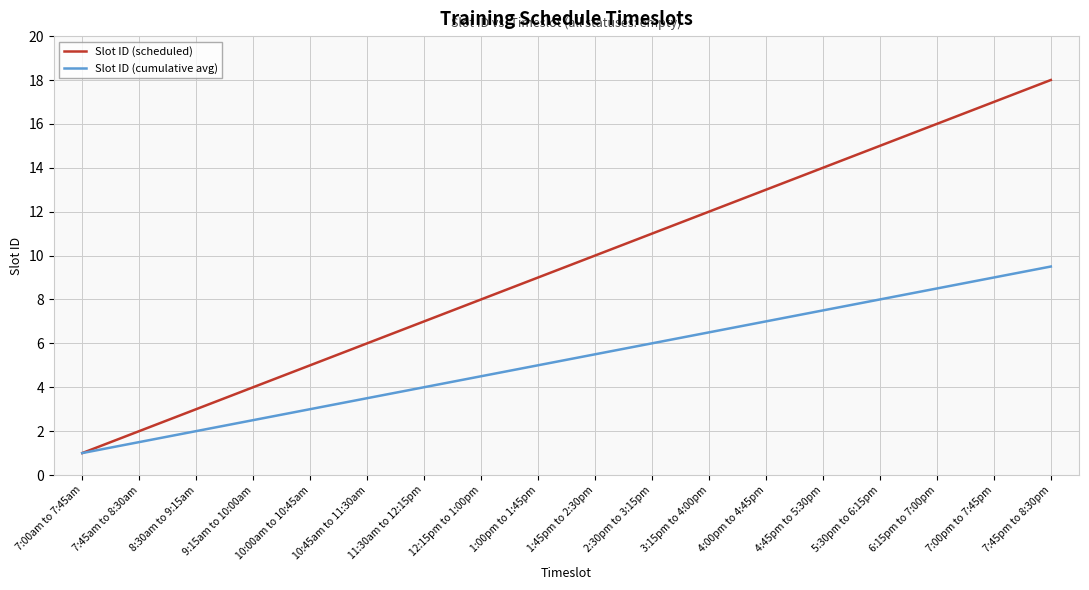

Count the number of data series in this chart.

2